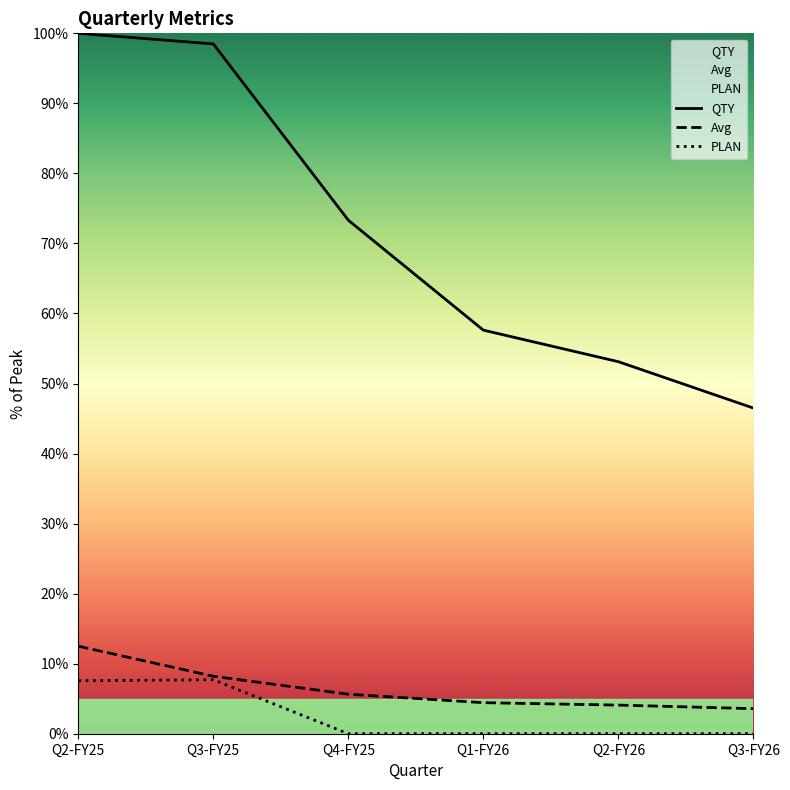

Reading left to right, transcribe all the data shown in this chart.

QTY: Q2-FY25=100.0	Q3-FY25=98.5	Q4-FY25=73.3	Q1-FY26=57.6	Q2-FY26=53.1	Q3-FY26=46.5
Avg: Q2-FY25=12.5	Q3-FY25=8.2	Q4-FY25=5.6	Q1-FY26=4.4	Q2-FY26=4.1	Q3-FY26=3.6
PLAN: Q2-FY25=7.6	Q3-FY25=7.7	Q4-FY25=0.0	Q1-FY26=0.0	Q2-FY26=0.0	Q3-FY26=0.0